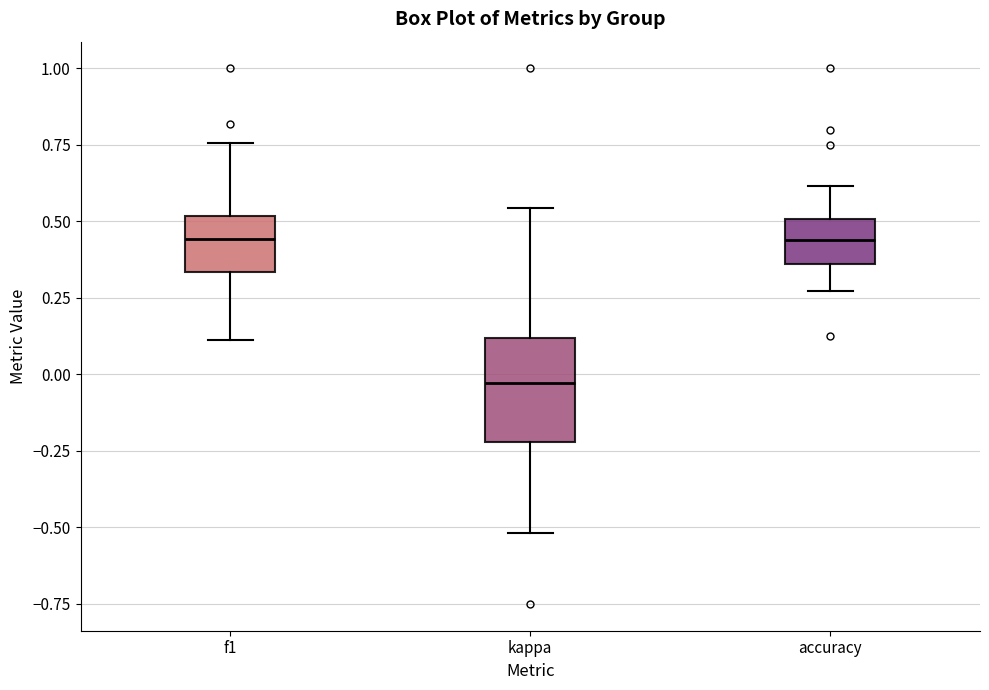

Reading left to right, read every box against the y-axis: the position of its median line, the range the box covers, and the ends of its whiskers. The values are not printed on the chart, so give them approximately, as read against the axis.

f1: median 0.45, box 0.35 to 0.50, whiskers 0.10 to 0.75
kappa: median -0.05, box -0.20 to 0.10, whiskers -0.50 to 0.55
accuracy: median 0.45, box 0.35 to 0.50, whiskers 0.25 to 0.60